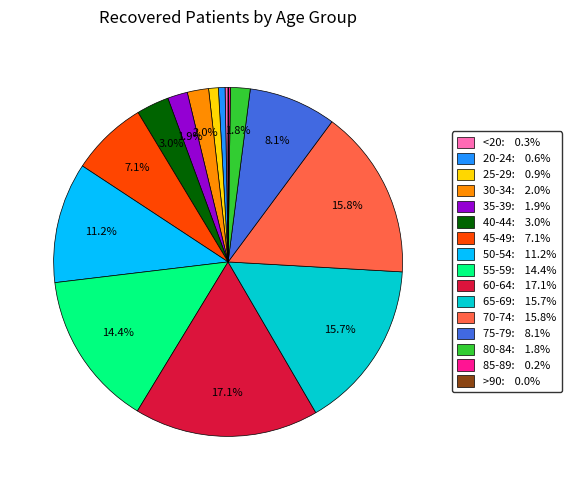

What is the ratio of the value at 55-59: 14.4% to the value at 40-44: 3.0%?

4.8